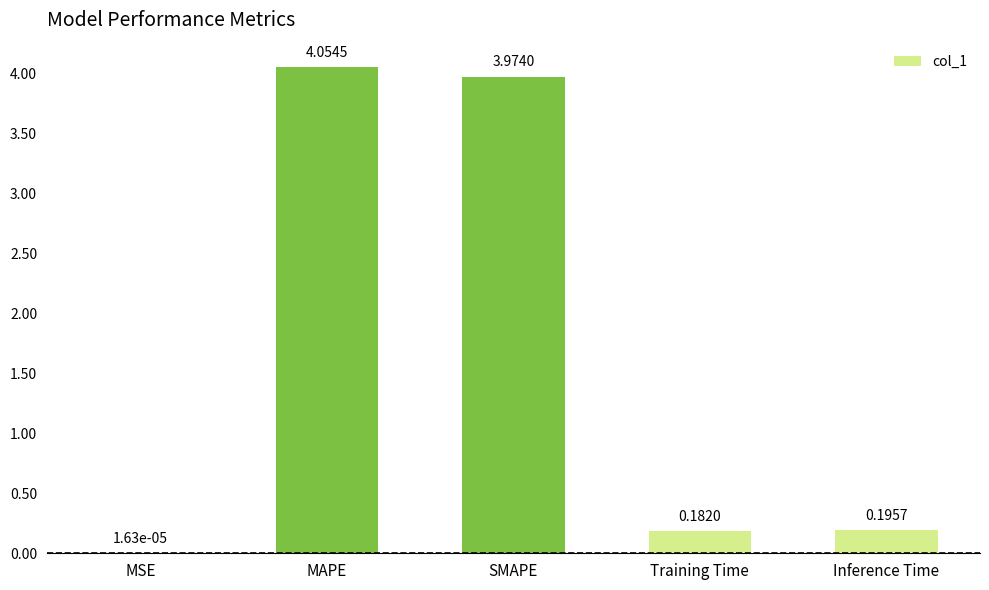

What is the sum of all values?

8.4